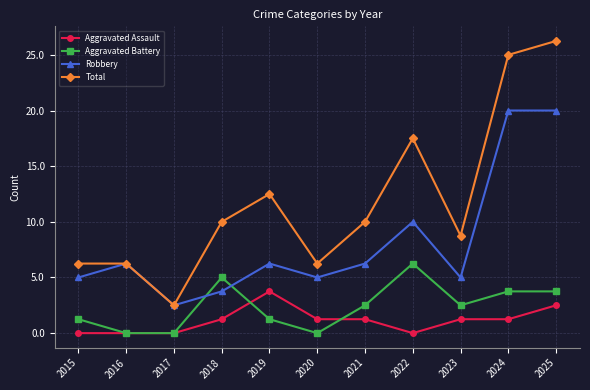

True or false: Aggravated Battery and Total cross at least once.

False